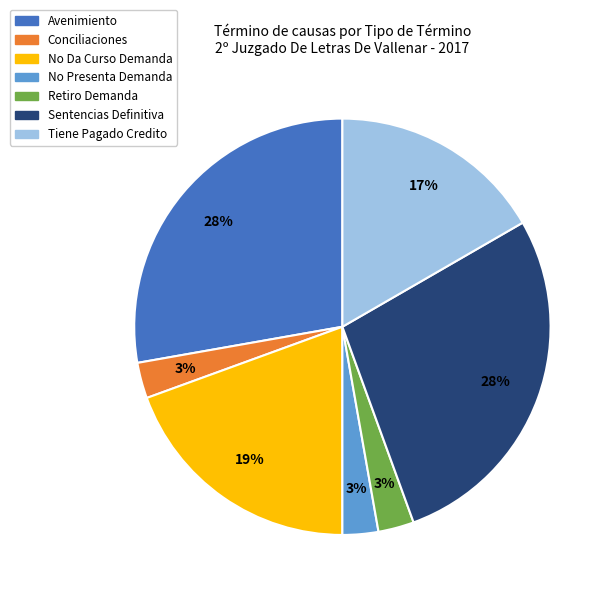

Count the number of slices in the pie.

7